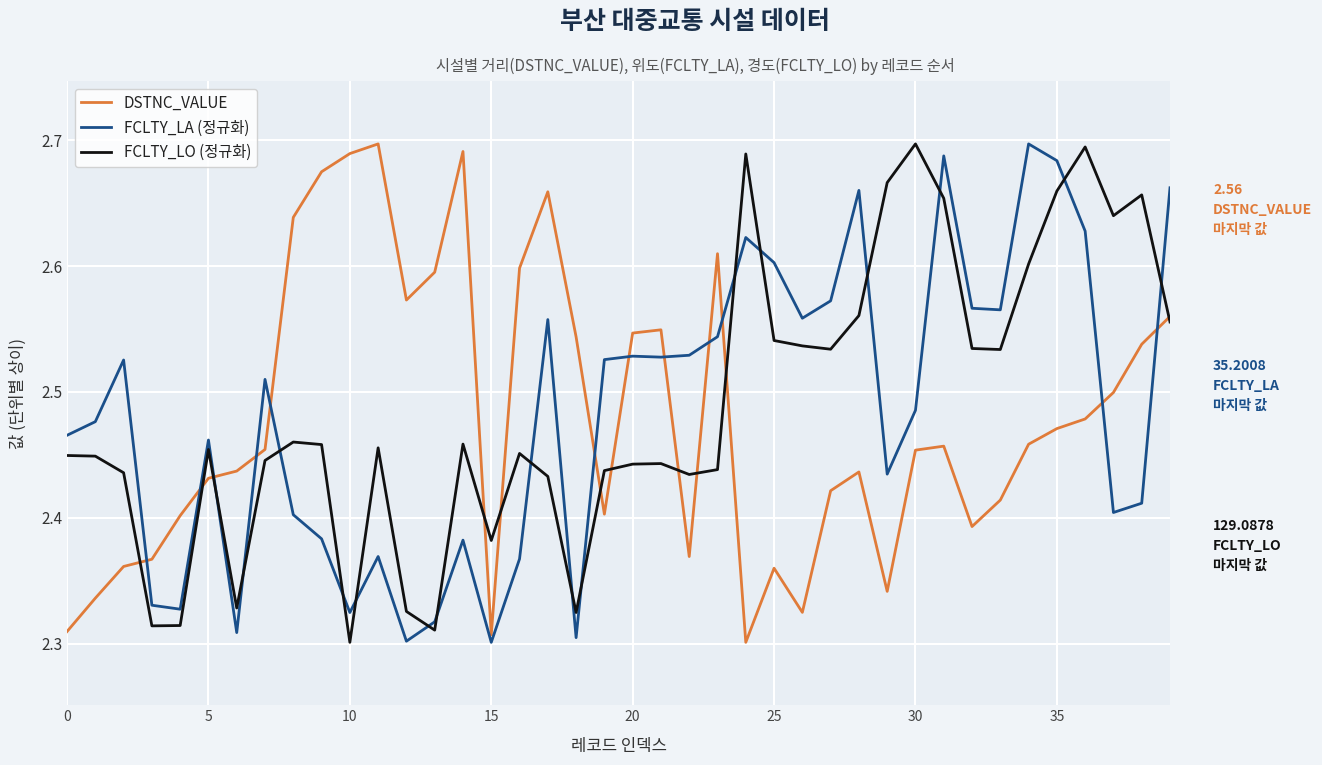

What is the difference between the second highest and minimum values in the FCLTY_LO (정규화) series?

0.4